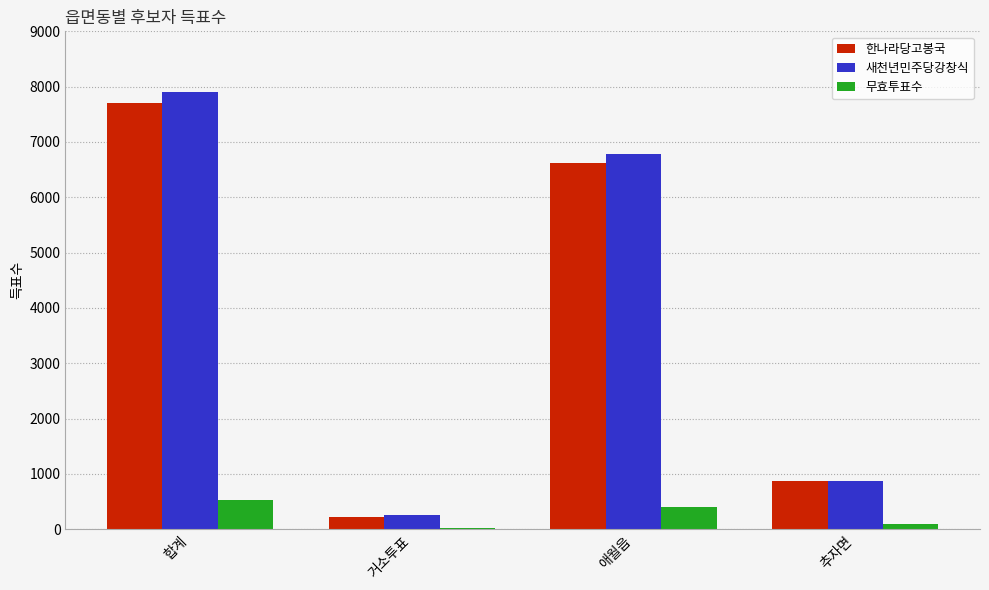

What is the sum of all 한나라당고봉국 values?

15418